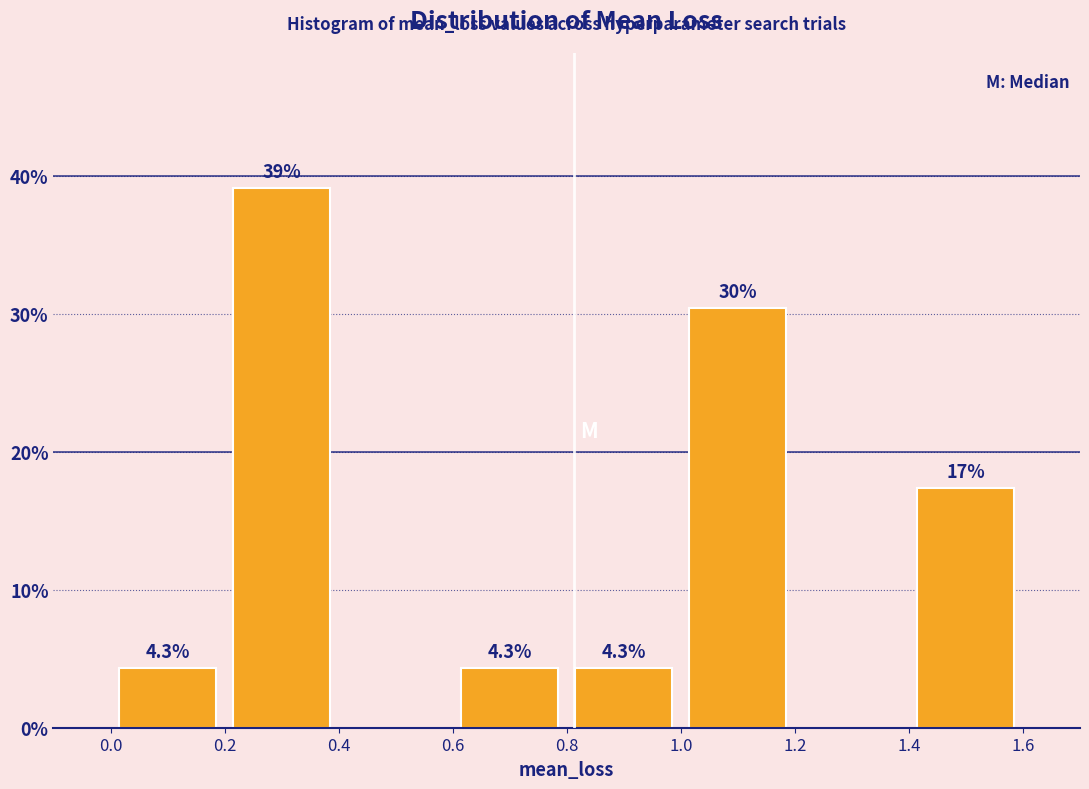

Over which range of the x-axis is the bar tallest?

0.2 to 0.4